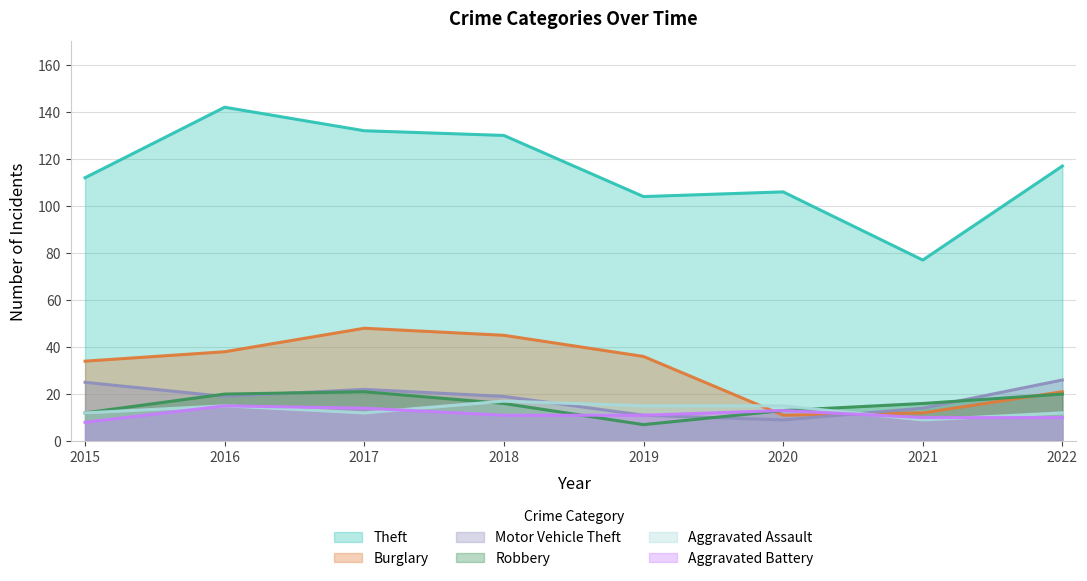

In Burglary, how many points are lower than both neighbors (excluding endpoints)?

1